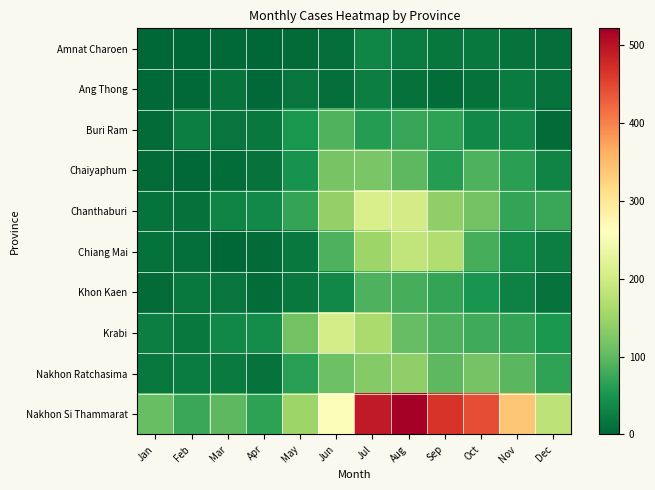

Reading right to left, transcribe all the data shown in this chart.

Amnat Charoen: Dec=9	Nov=13	Oct=20	Sep=17	Aug=24	Jul=33	Jun=9	May=6	Apr=0	Mar=4	Feb=1	Jan=0
Ang Thong: Dec=13	Nov=24	Oct=12	Sep=8	Aug=12	Jul=25	Jun=9	May=16	Apr=3	Mar=13	Feb=4	Jan=4
Buri Ram: Dec=6	Nov=37	Oct=35	Sep=67	Aug=72	Jul=61	Jun=90	May=51	Apr=19	Mar=15	Feb=25	Jan=6
Chaiyaphum: Dec=31	Nov=64	Oct=89	Sep=60	Aug=99	Jul=122	Jun=120	May=48	Apr=13	Mar=8	Feb=4	Jan=5
Chanthaburi: Dec=74	Nov=71	Oct=114	Sep=139	Aug=203	Jul=208	Jun=141	May=71	Apr=37	Mar=31	Feb=11	Jan=13
Chiang Mai: Dec=25	Nov=40	Oct=83	Sep=168	Aug=184	Jul=150	Jun=89	May=19	Apr=5	Mar=2	Feb=9	Jan=12
Khon Kaen: Dec=13	Nov=30	Oct=50	Sep=70	Aug=82	Jul=89	Jun=35	May=20	Apr=7	Mar=16	Feb=20	Jan=6
Krabi: Dec=53	Nov=71	Oct=78	Sep=88	Aug=105	Jul=162	Jun=205	May=115	Apr=40	Mar=36	Feb=19	Jan=25
Nakhon Ratchasima: Dec=69	Nov=97	Oct=118	Sep=99	Aug=139	Jul=129	Jun=110	May=62	Apr=14	Mar=21	Feb=23	Jan=20
Nakhon Si Thammarat: Dec=180	Nov=339	Oct=443	Sep=466	Aug=521	Jul=492	Jun=256	May=149	Apr=67	Mar=98	Feb=74	Jan=106